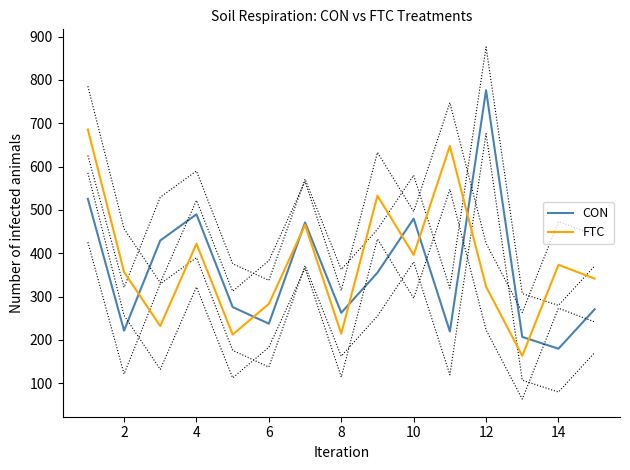

The FTC series shows 291.6 at 8. True or false?

False